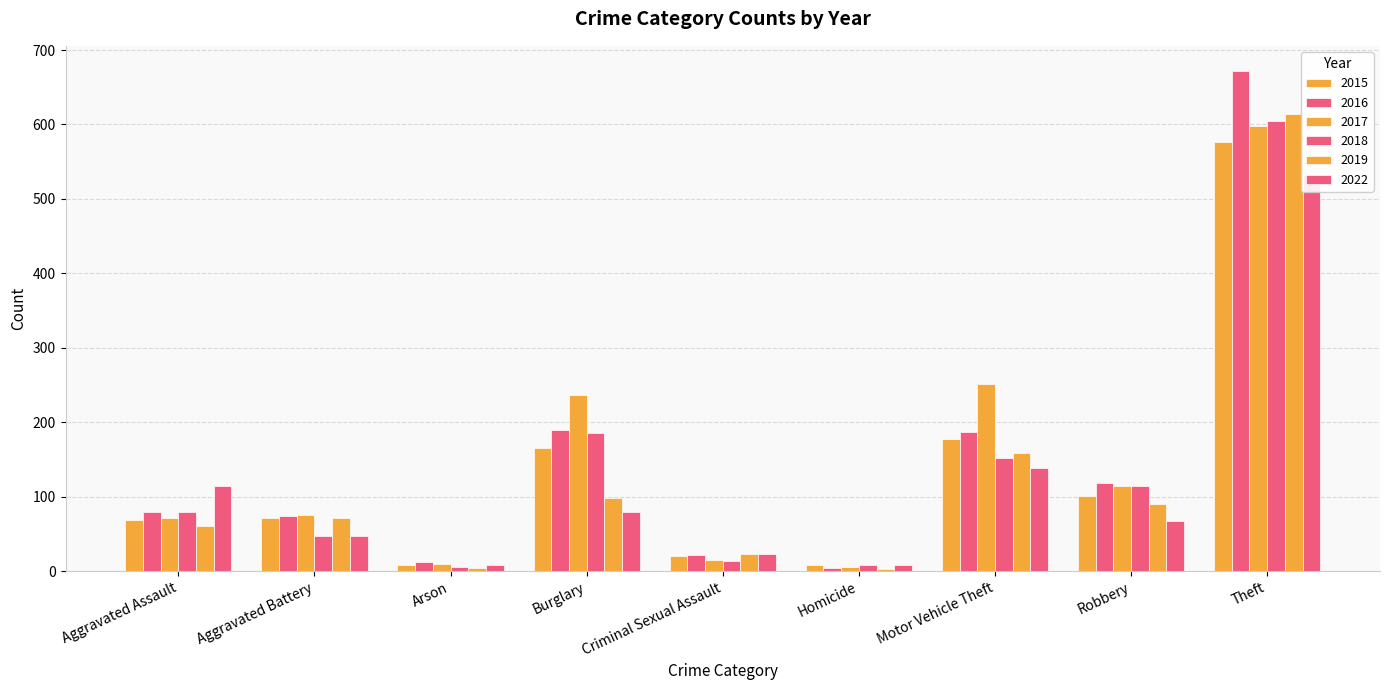

What is the label of the 3rd bar from the left?

Arson